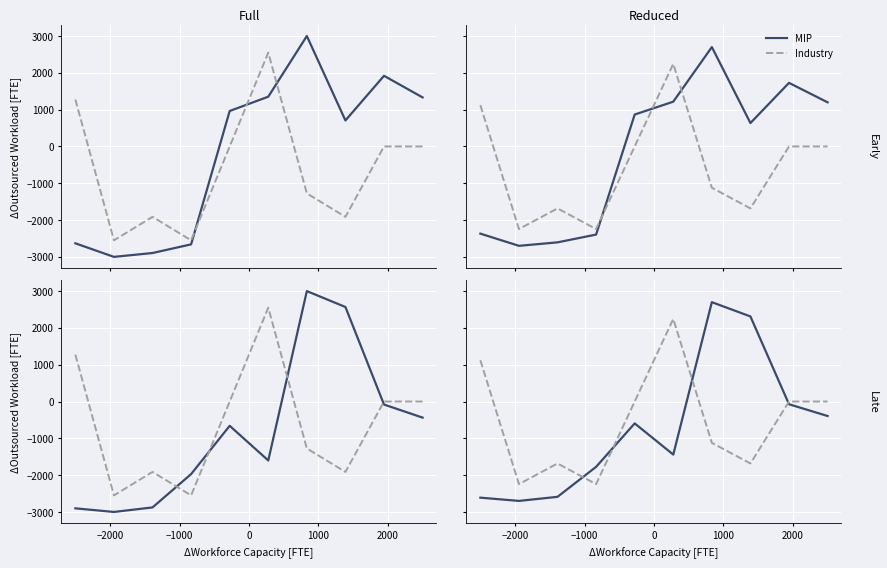

What is the value of the MIP point at the 3rd from the left?

-2589.2